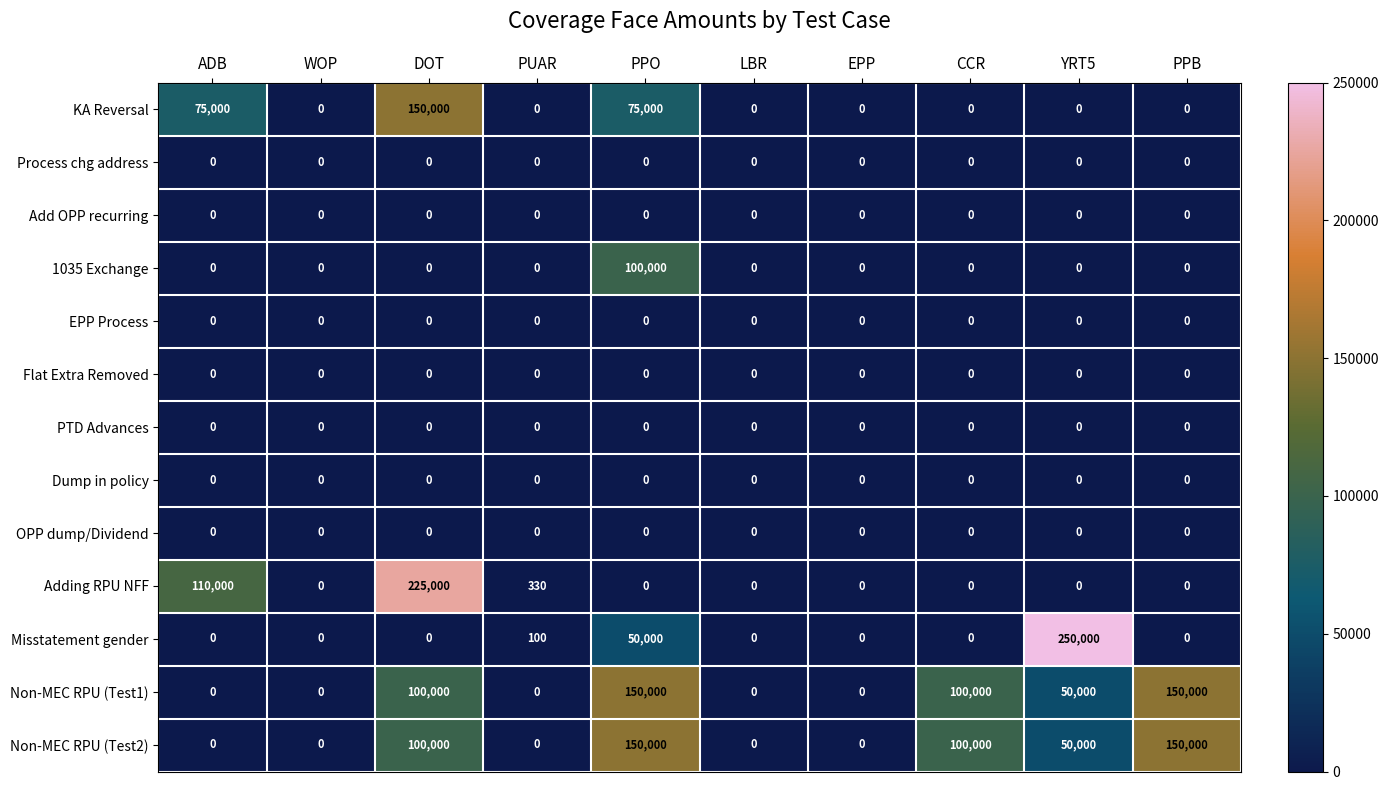

Is the value of OPP dump/Dividend at PPO greater than the value of Non-MEC RPU (Test2) at DOT?

No